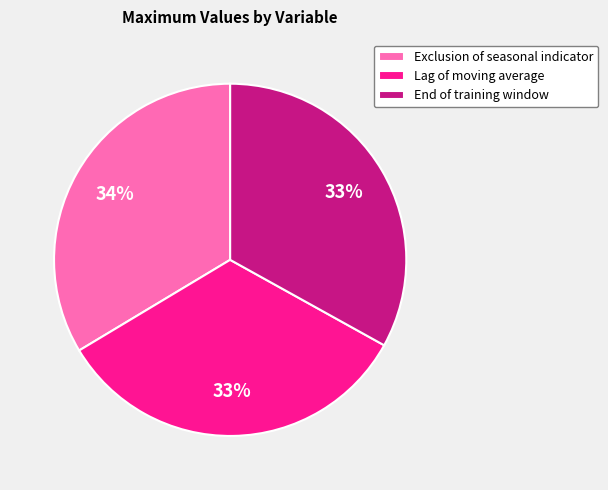

The Lag of moving average slice represents 33% of the pie. True or false?

True